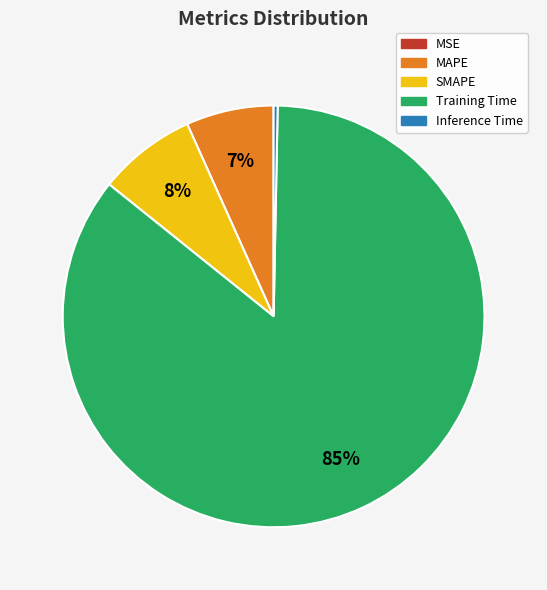

To the nearest percent, what is the difference between the Inference Time and Training Time slice percentages?

85%